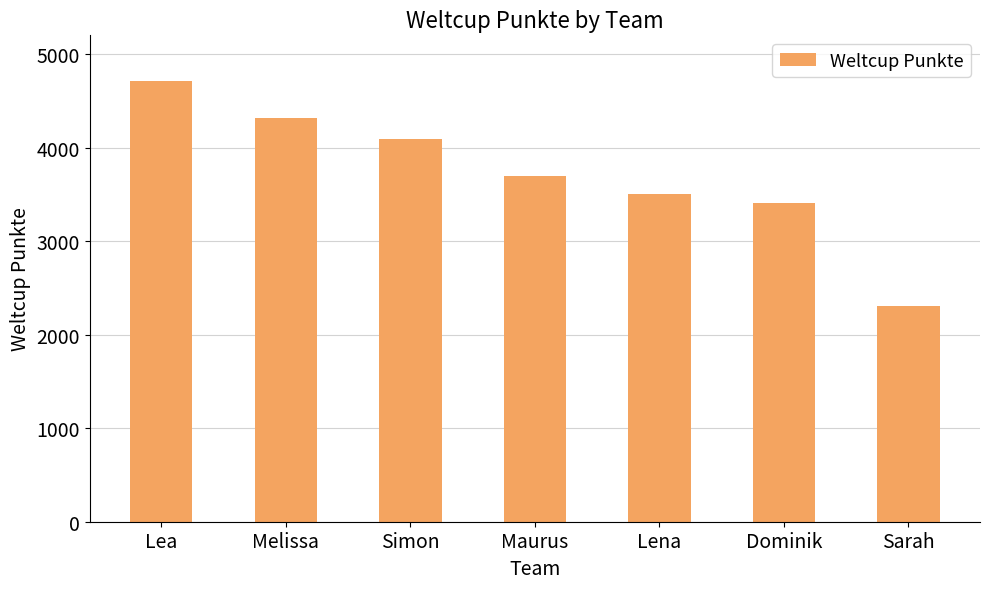

Reading left to right, extract all data points from this chart.

4713	4320	4093	3698	3506	3410	2307